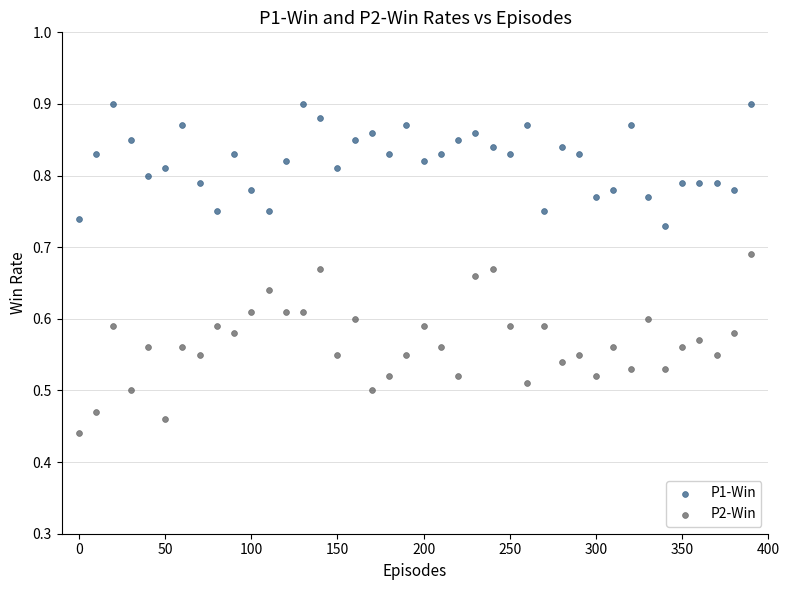

Which series contains the lowest Y value?

P2-Win